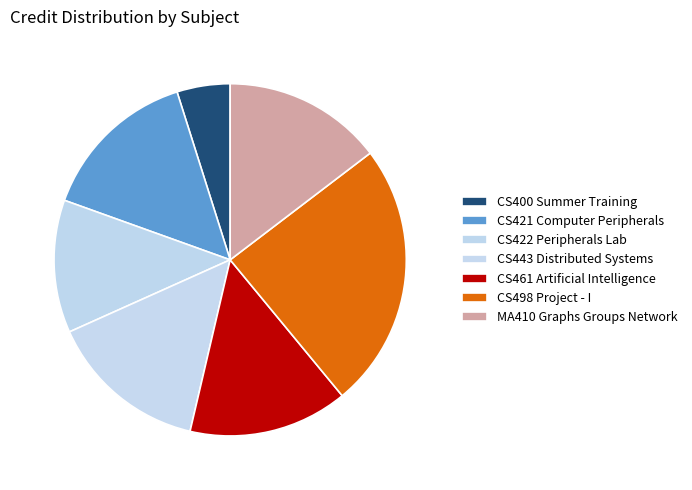

Does any single category account for the majority?

No